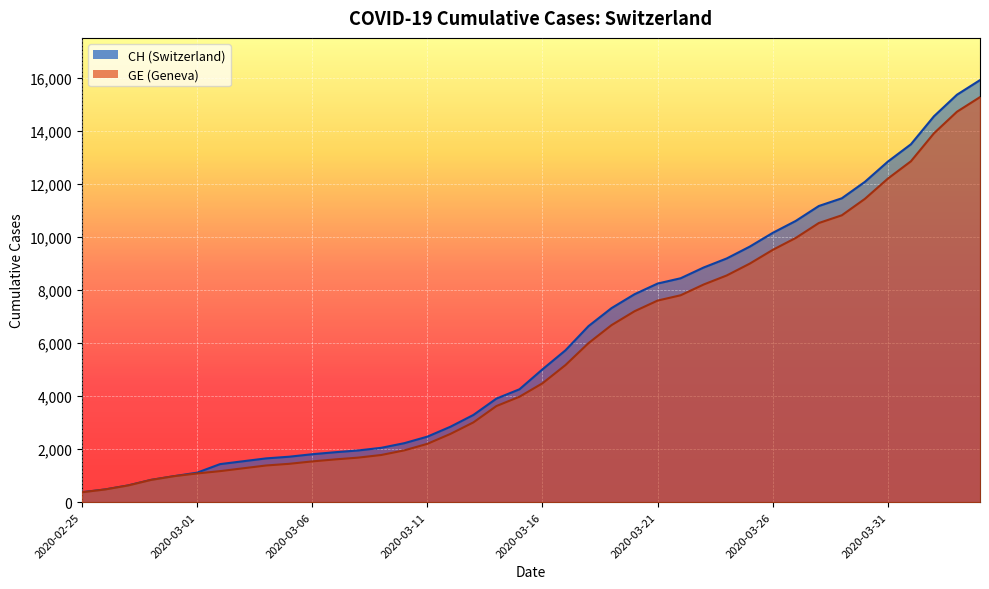

What is the difference between the maximum and second lowest values in the CH series?

15447